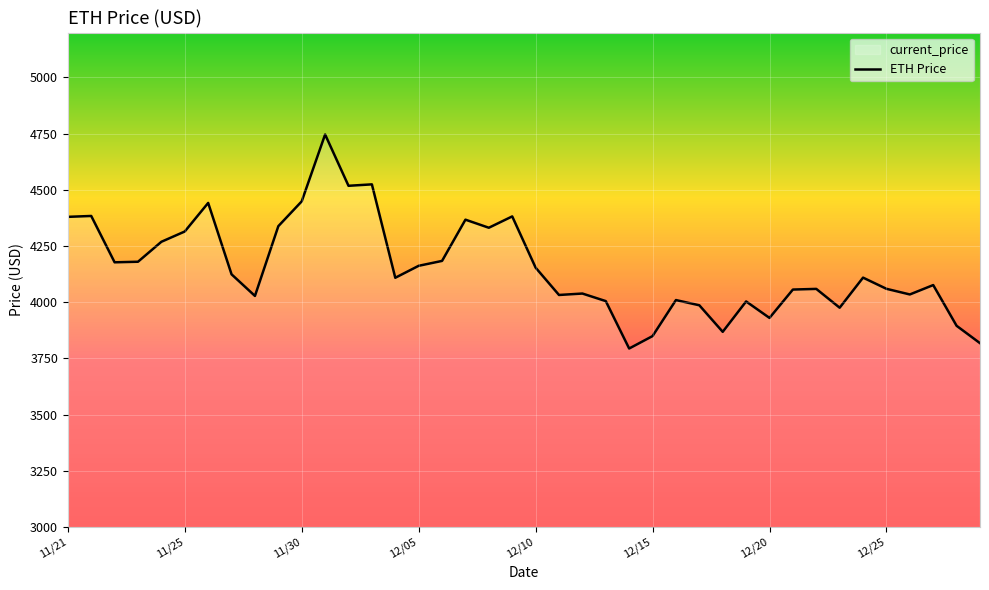

What is the label of the 34th point from the left?

12/23